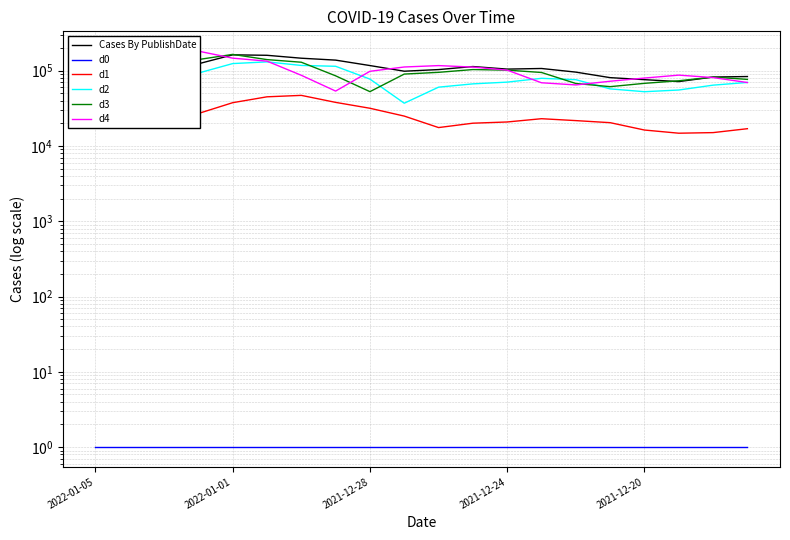

Is this an area chart (filled region under the line)?

No